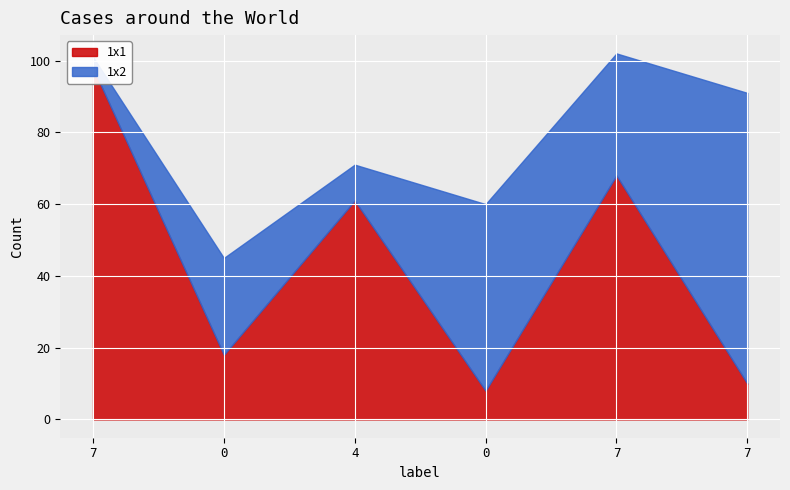

Is it true that the value at 0 is 6?

False